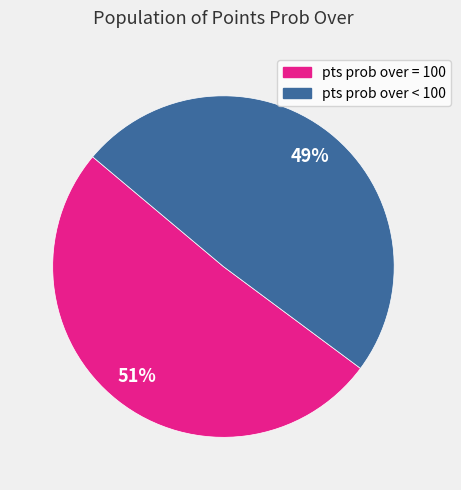

Is there a majority slice in this chart?

Yes